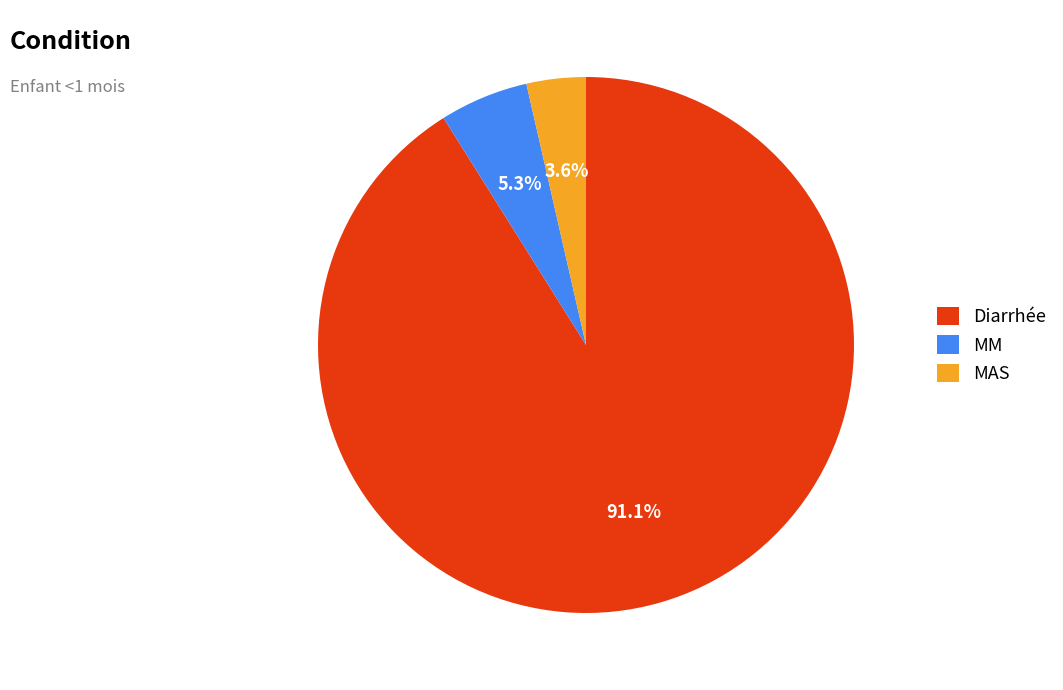

Rank the categories by value from highest to lowest.

Diarrhée, MM, MAS